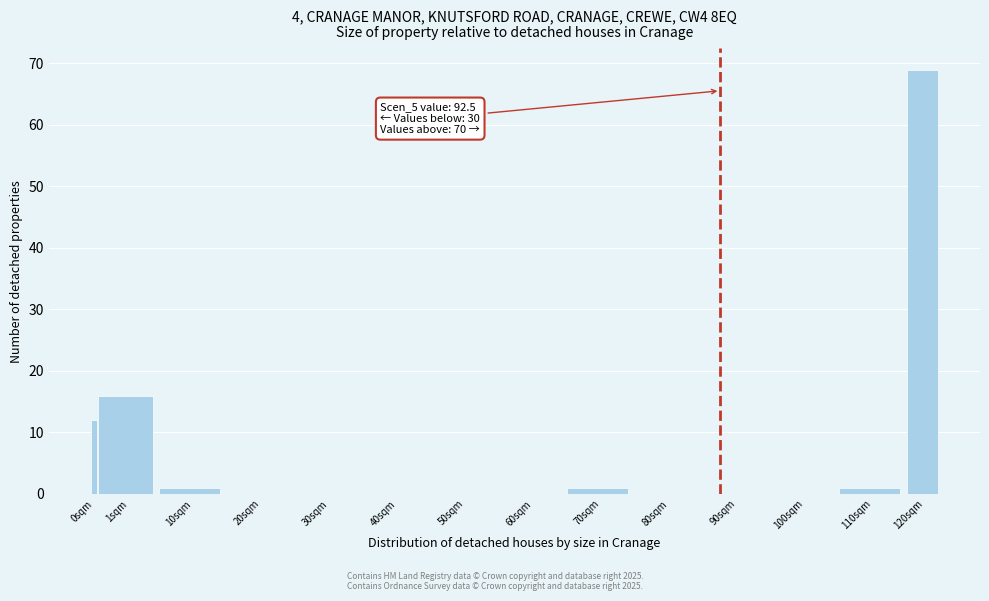

Reading right to left, transcribe all the data shown in this chart.

120sqm=69	110sqm=1	100sqm=0	90sqm=0	80sqm=0	70sqm=1	60sqm=0	50sqm=0	40sqm=0	30sqm=0	20sqm=0	10sqm=1	1sqm=16	0sqm=12